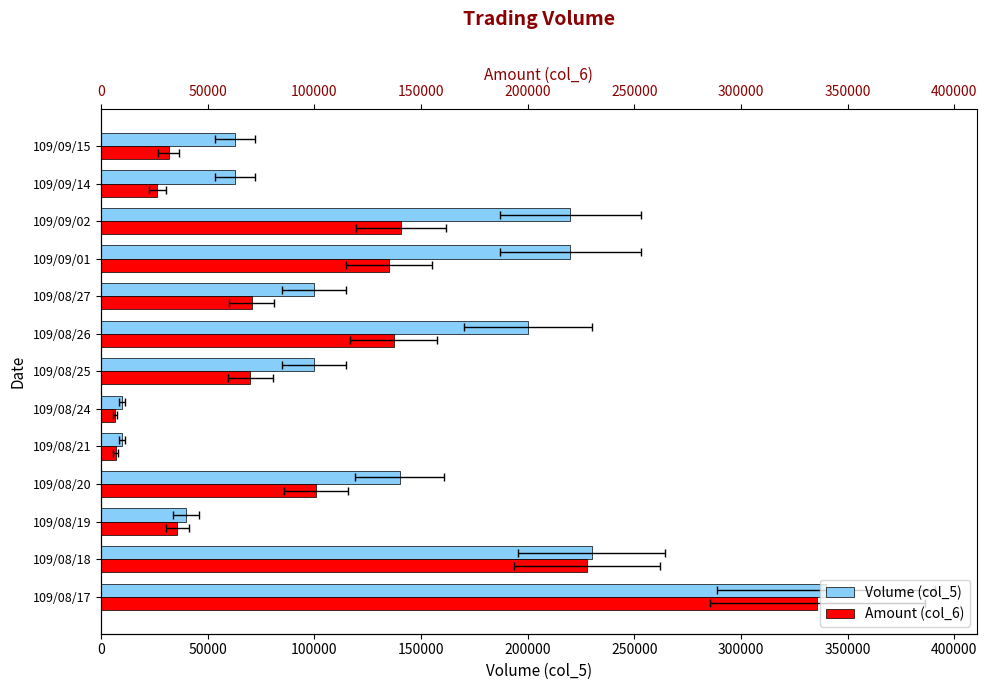

What is the difference between the second highest and second lowest values in the Amount (col_6) series?

220900